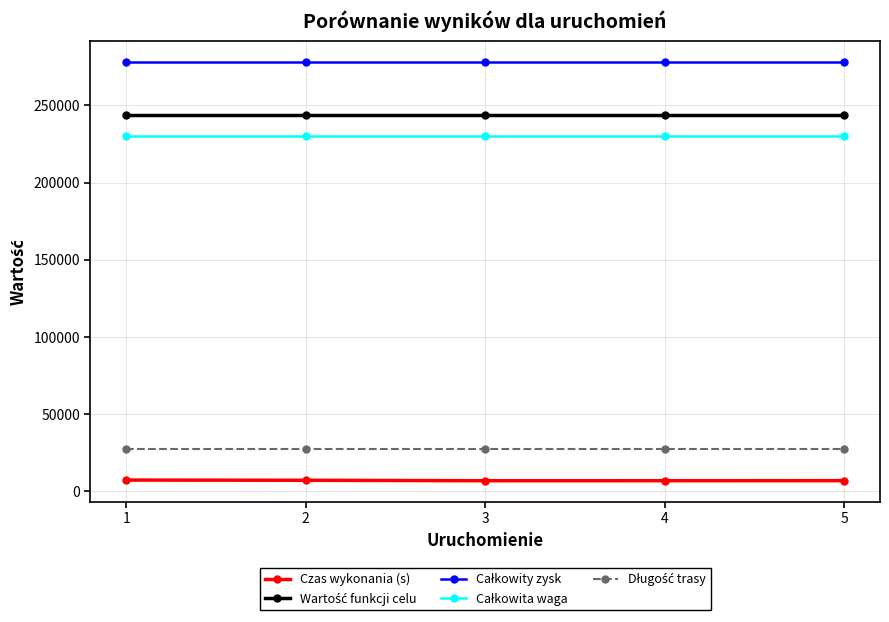

At how many categories does at least one series exceed 191880?

5